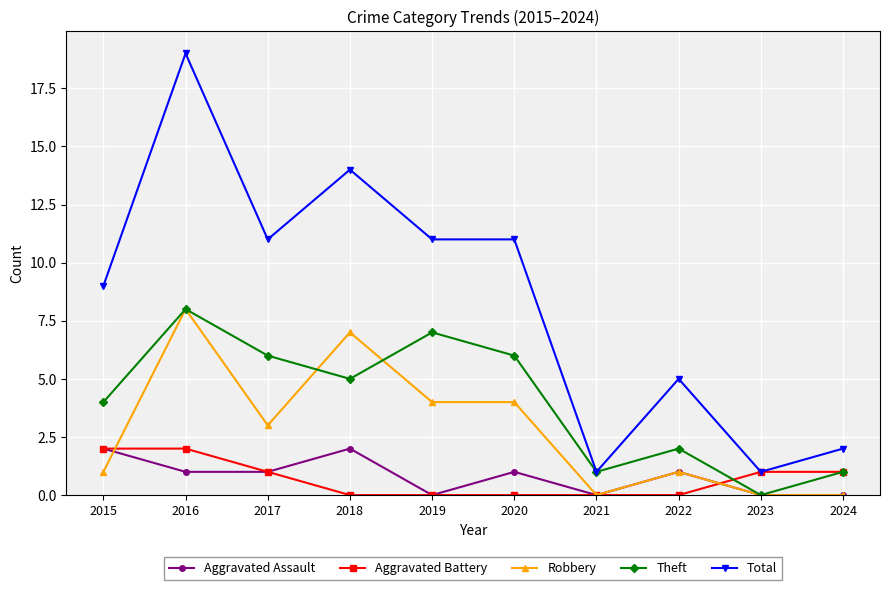

At which category is the sum across all series the highest?

2016